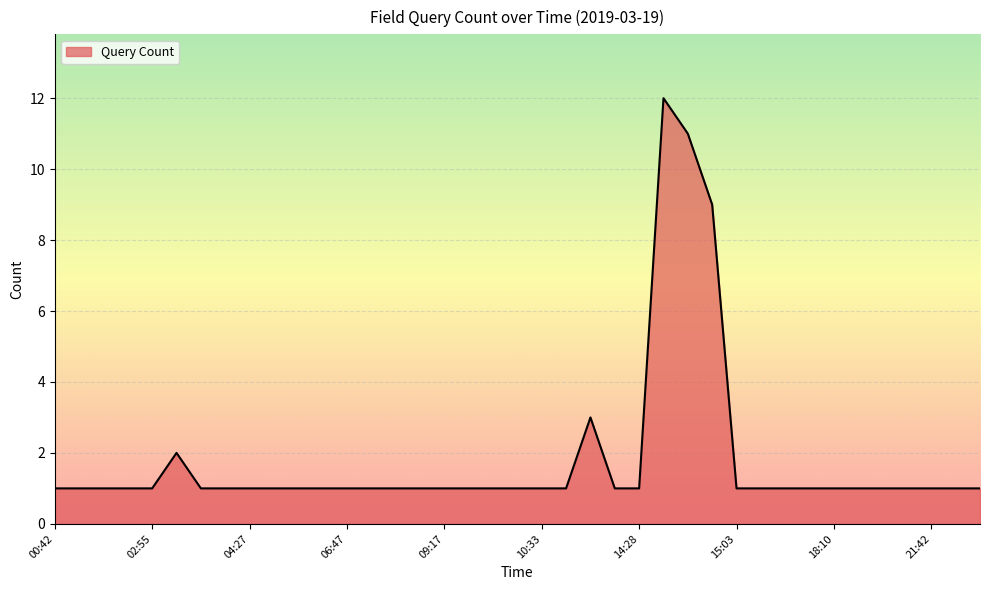

What is the difference between the maximum and minimum values?

11